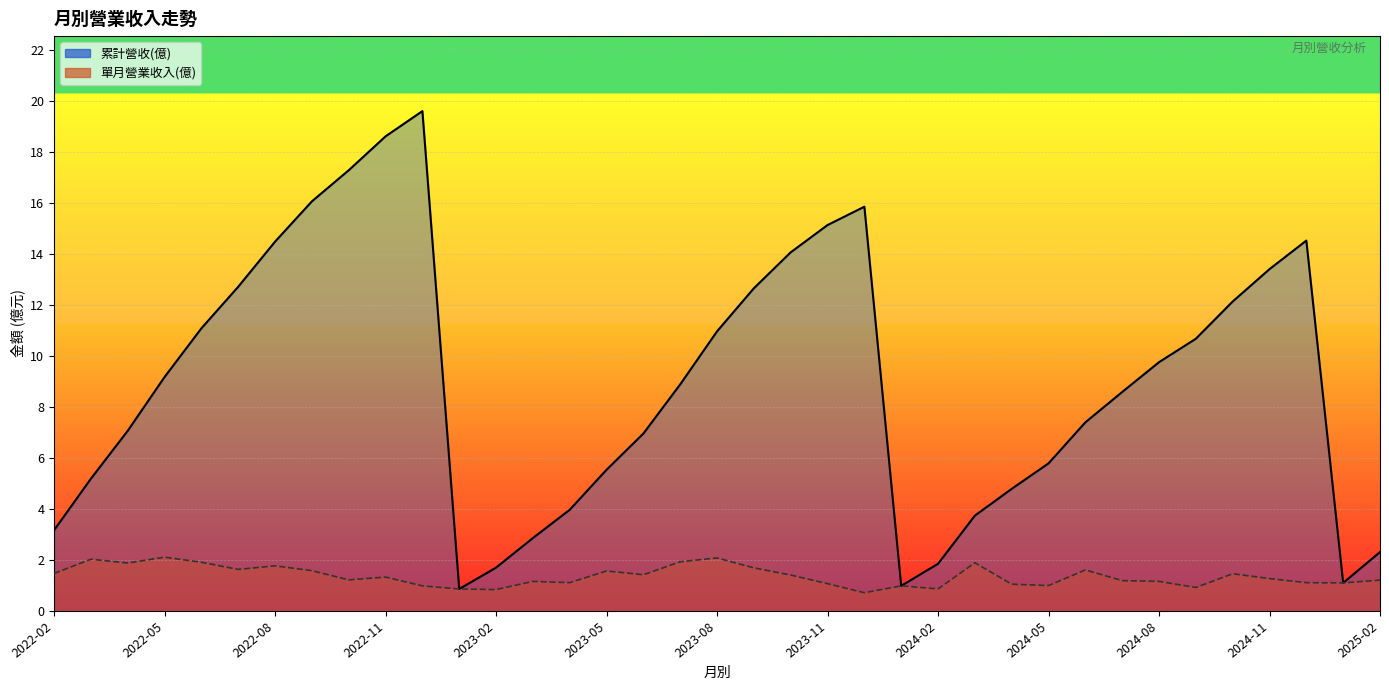

Reading left to right, extract all data points from this chart.

累計營收(億): 2022-02=3.2	2022-03=5.2	2022-04=7.1	2022-05=9.2	2022-06=11.1	2022-07=12.7	2022-08=14.5	2022-09=16.1	2022-10=17.3	2022-11=18.6	2022-12=19.6	2023-01=0.9	2023-02=1.7	2023-03=2.9	2023-04=4.0	2023-05=5.5	2023-06=7.0	2023-07=8.9	2023-08=11.0	2023-09=12.7	2023-10=14.1	2023-11=15.1	2023-12=15.9	2024-01=1.0	2024-02=1.9	2024-03=3.7	2024-04=4.8	2024-05=5.8	2024-06=7.4	2024-07=8.6	2024-08=9.8	2024-09=10.7	2024-10=12.1	2024-11=13.4	2024-12=14.5	2025-01=1.1	2025-02=2.3
單月營業收入(億): 2022-02=1.5	2022-03=2.0	2022-04=1.9	2022-05=2.1	2022-06=1.9	2022-07=1.6	2022-08=1.8	2022-09=1.6	2022-10=1.2	2022-11=1.3	2022-12=1.0	2023-01=0.9	2023-02=0.8	2023-03=1.2	2023-04=1.1	2023-05=1.6	2023-06=1.4	2023-07=1.9	2023-08=2.1	2023-09=1.7	2023-10=1.4	2023-11=1.1	2023-12=0.7	2024-01=1.0	2024-02=0.9	2024-03=1.9	2024-04=1.1	2024-05=1.0	2024-06=1.6	2024-07=1.2	2024-08=1.2	2024-09=0.9	2024-10=1.5	2024-11=1.3	2024-12=1.1	2025-01=1.1	2025-02=1.2